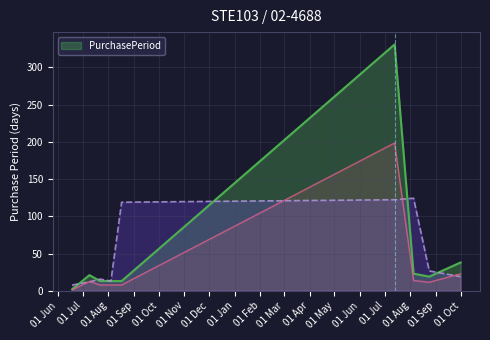

What is the highest value of the PurchasePeriod series?

331